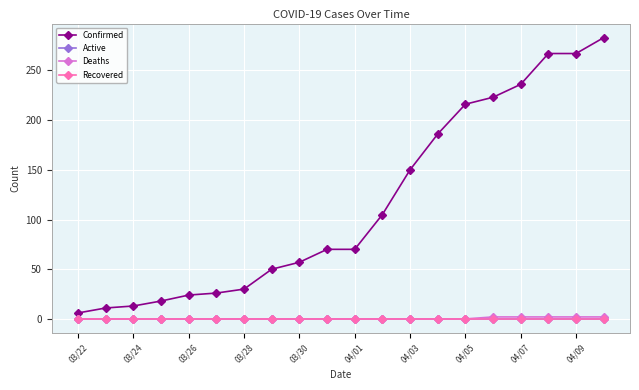

Which series has the largest total across all categories?

Confirmed